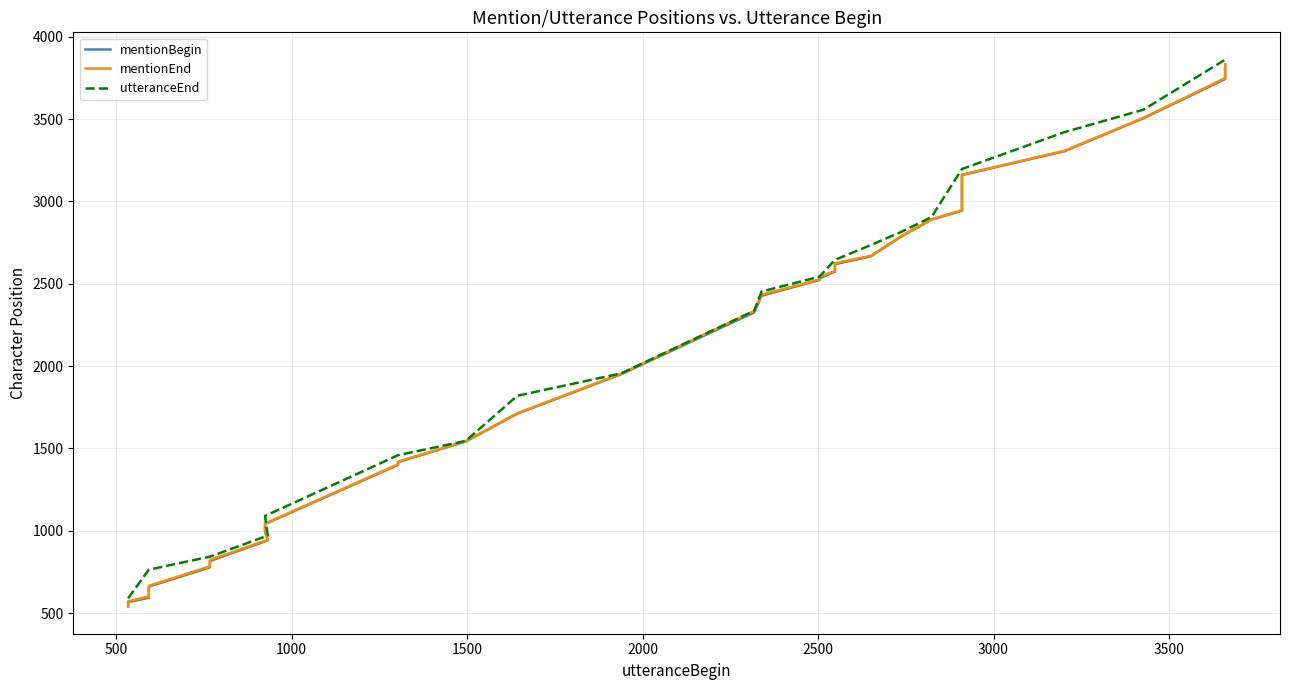

How many categories are shown in the chart?

40